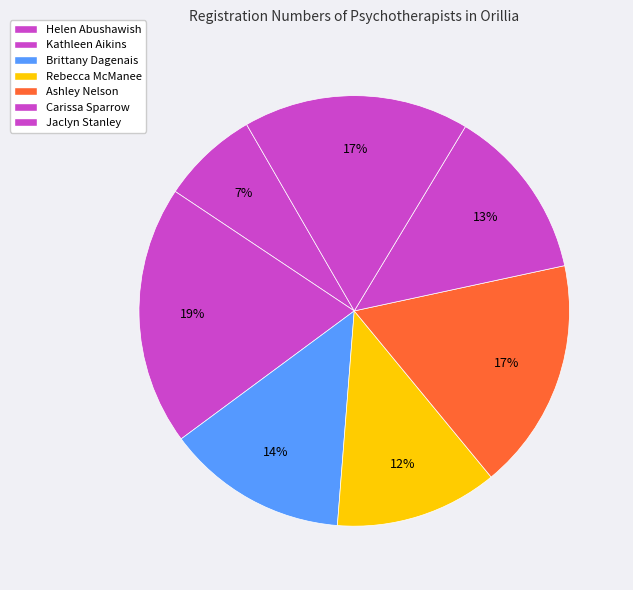

Does Jaclyn Stanley represent more than half of the total?

No